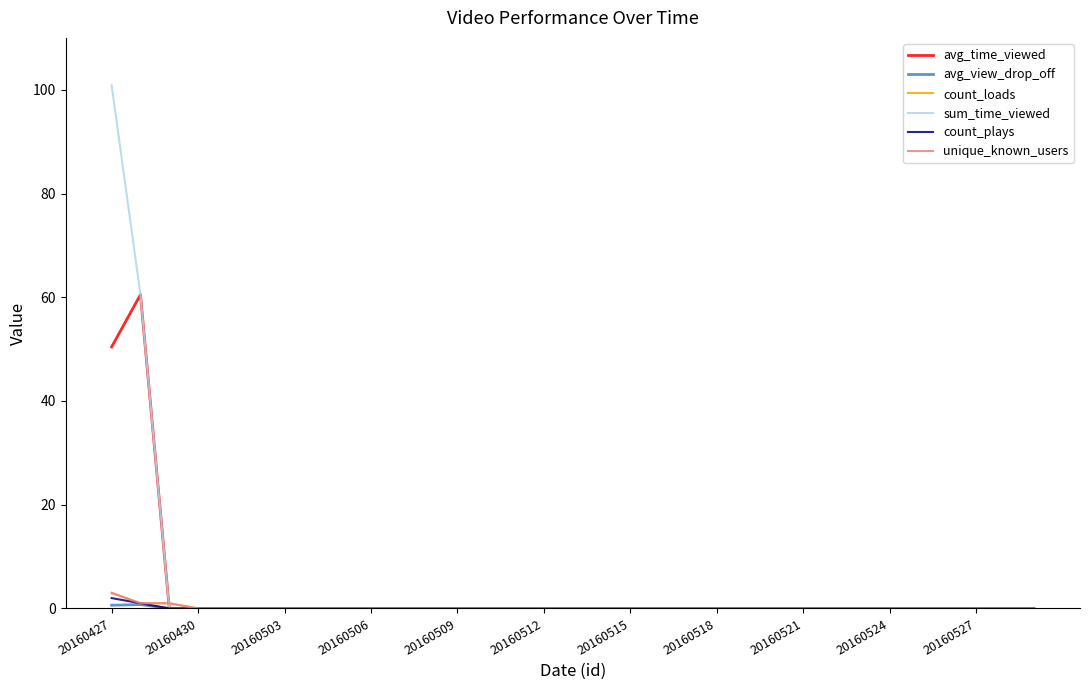

Does the chart have visible grid lines?

No